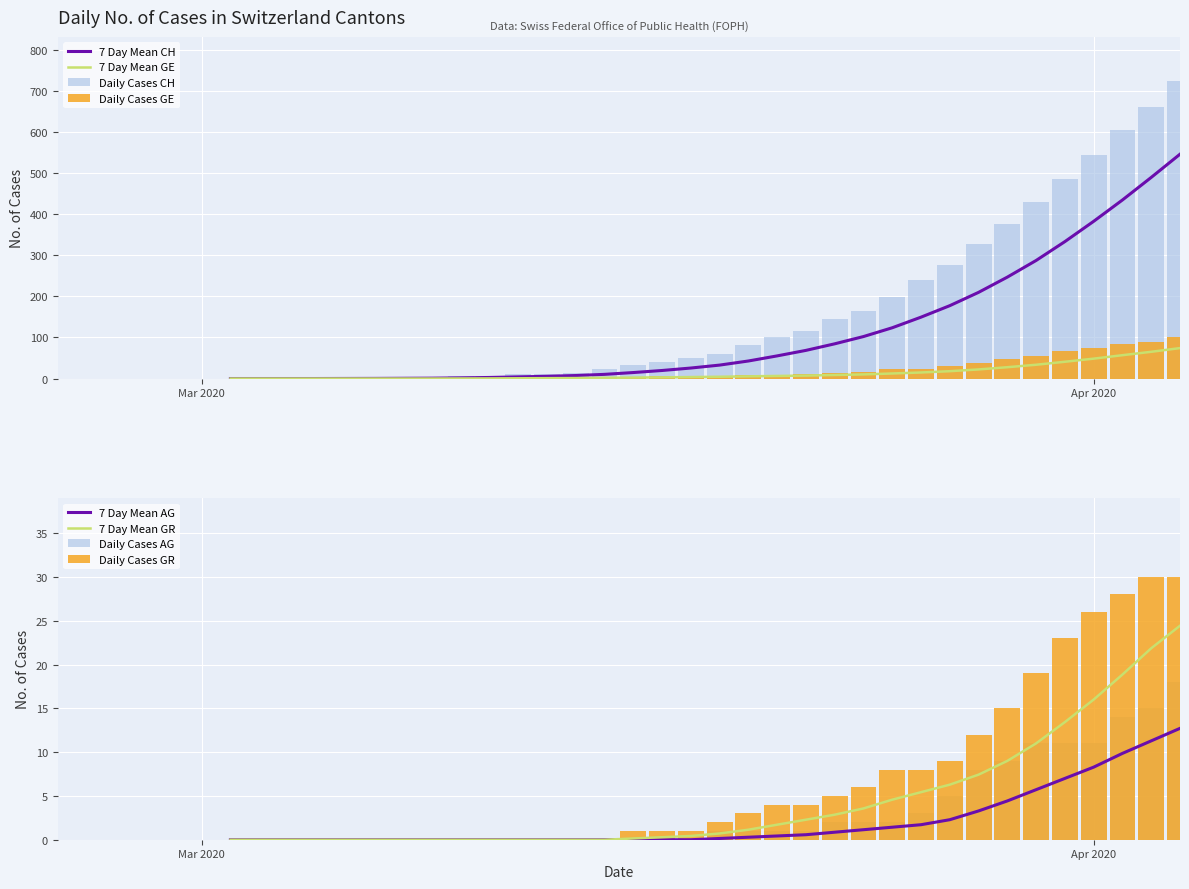

At how many categories does at least one series exceed 716?

1